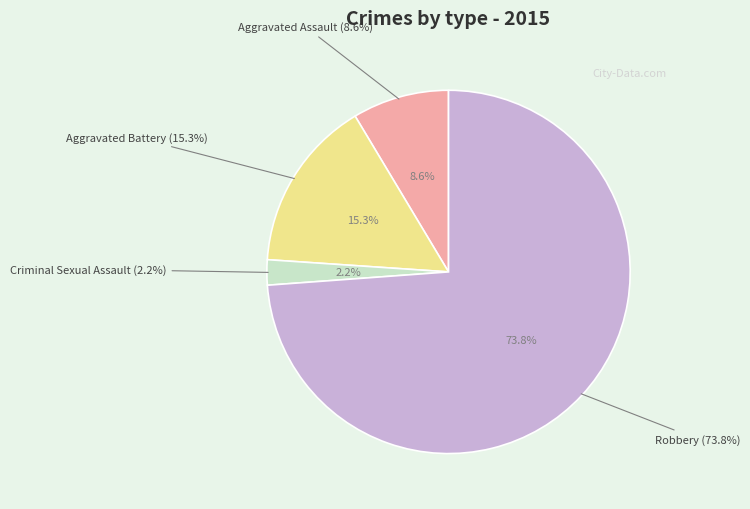

What is the smallest slice in the pie chart?

Criminal Sexual Assault